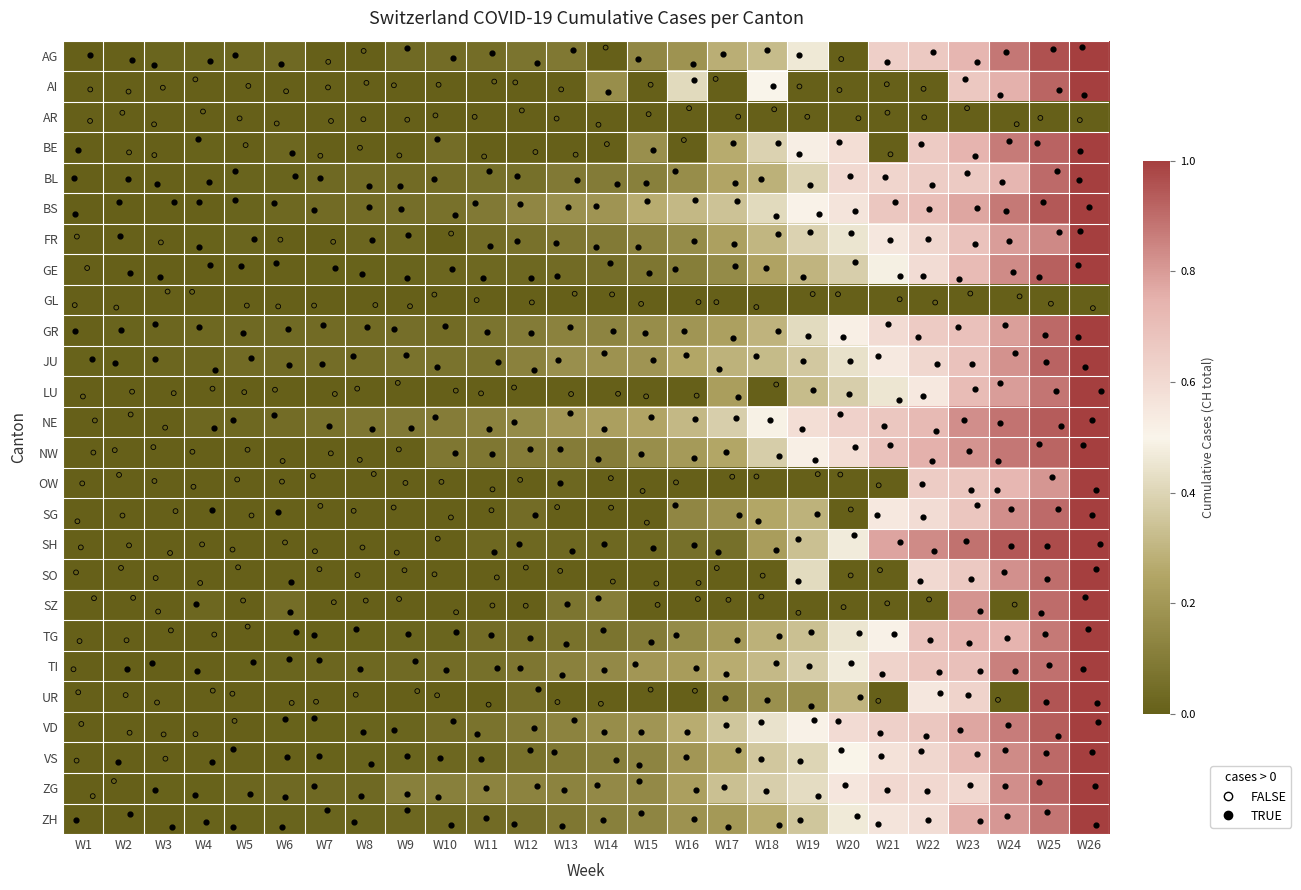

List the series in order of their peak value, lowest first.

AR, GL, AG, AI, BE, BL, BS, FR, GE, GR, JU, LU, NE, NW, OW, SG, SH, SO, SZ, TG, TI, UR, VD, VS, ZG, ZH